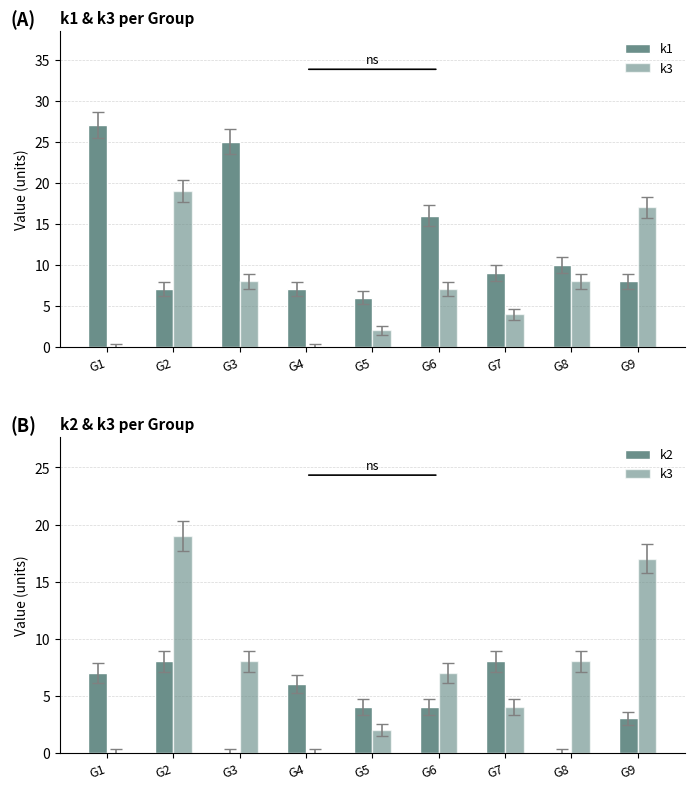

Reading left to right, extract all data points from this chart.

k1: G1=27	G2=7	G3=25	G4=7	G5=6	G6=16	G7=9	G8=10	G9=8
k3: G1=0	G2=19	G3=8	G4=0	G5=2	G6=7	G7=4	G8=8	G9=17
k2: G1=7	G2=8	G3=0	G4=6	G5=4	G6=4	G7=8	G8=0	G9=3